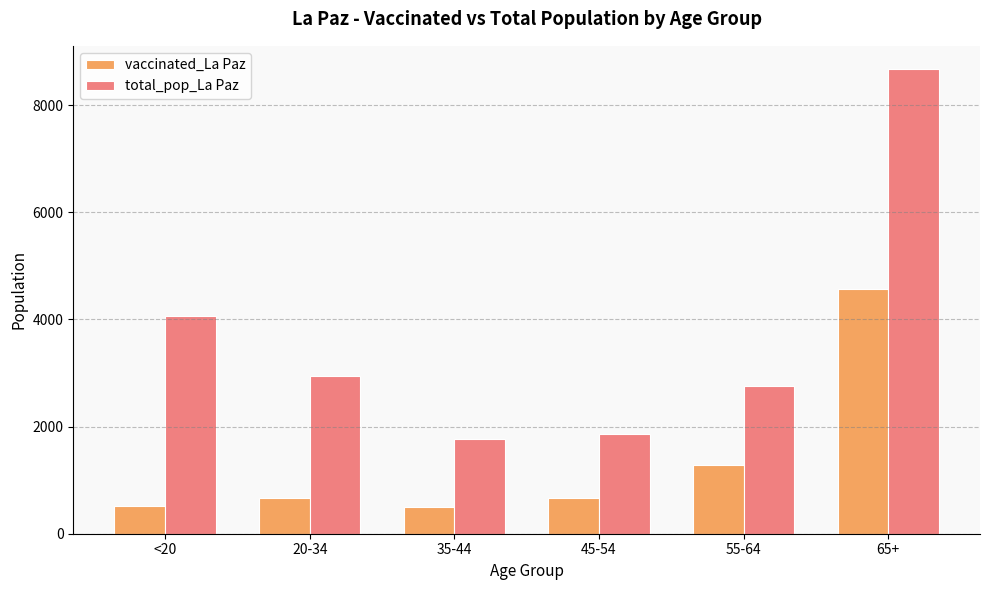

What is the total value across all series at 65+?

13250